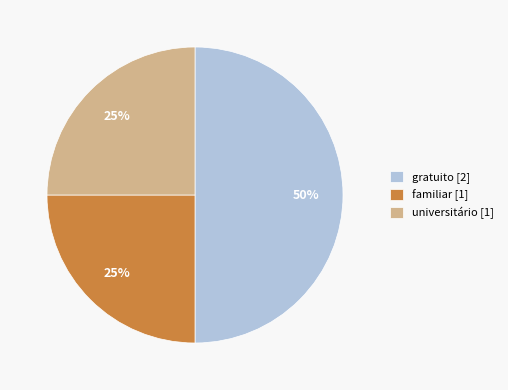

To the nearest percent, what percentage of the pie is gratuito [2]?

50%